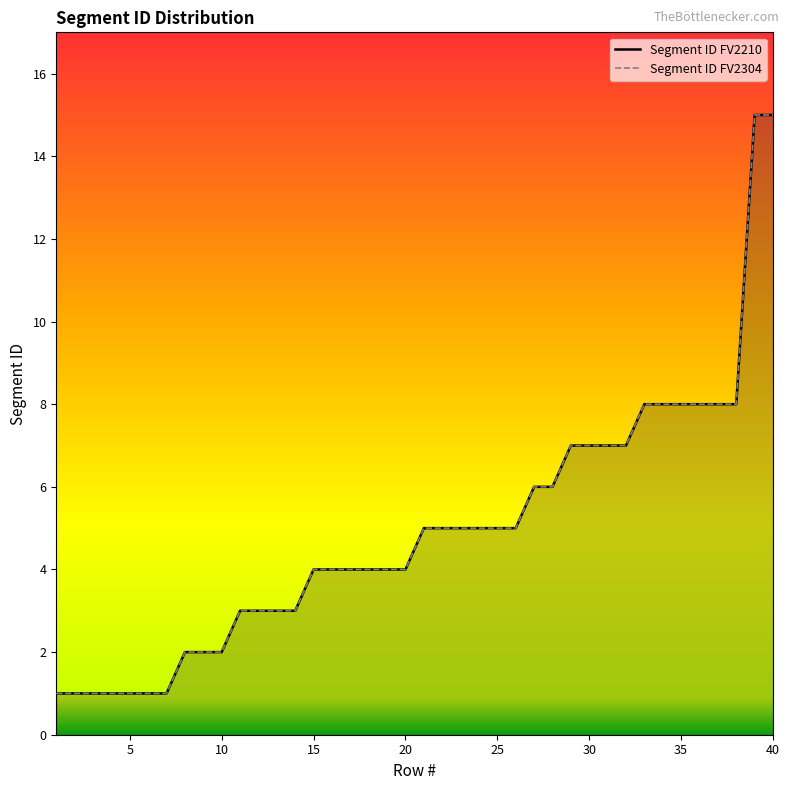

Which series has the widest spread of values?

Segment ID FV2210